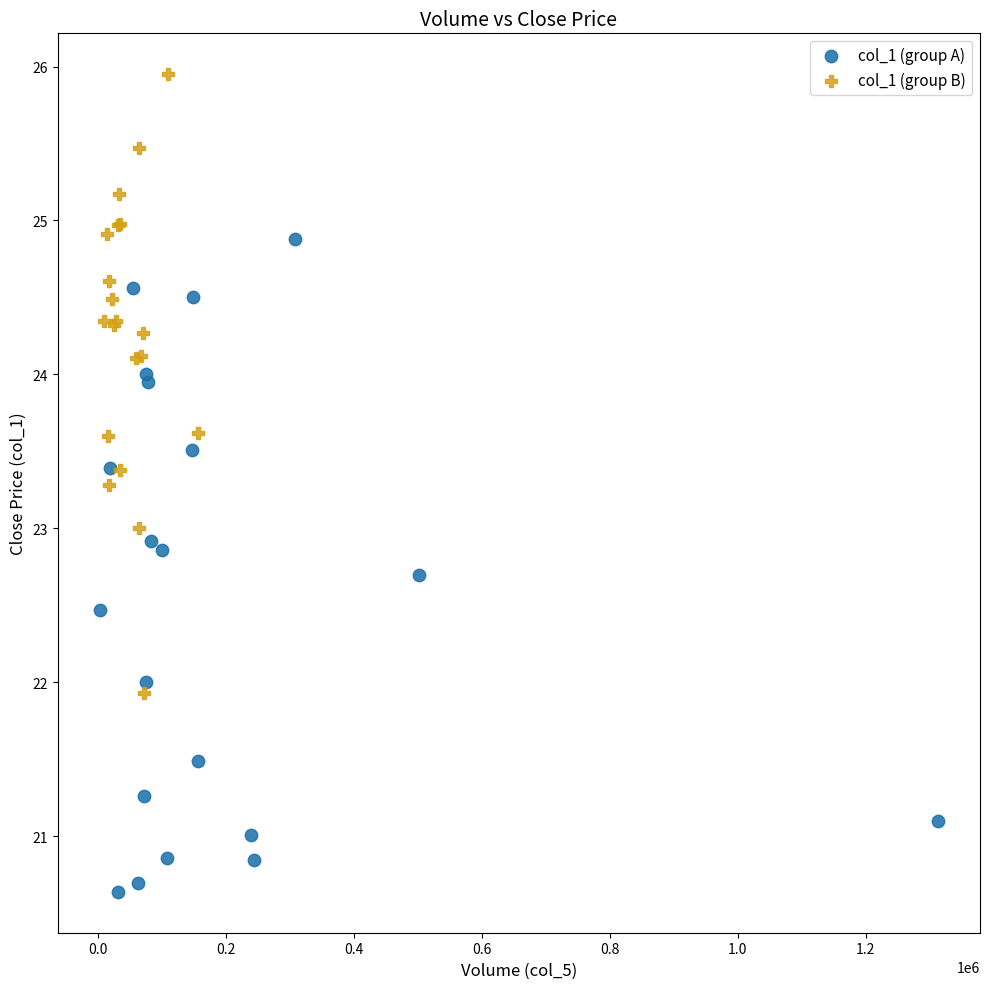

What are all the series names shown in the legend?

col_1 (group A), col_1 (group B)